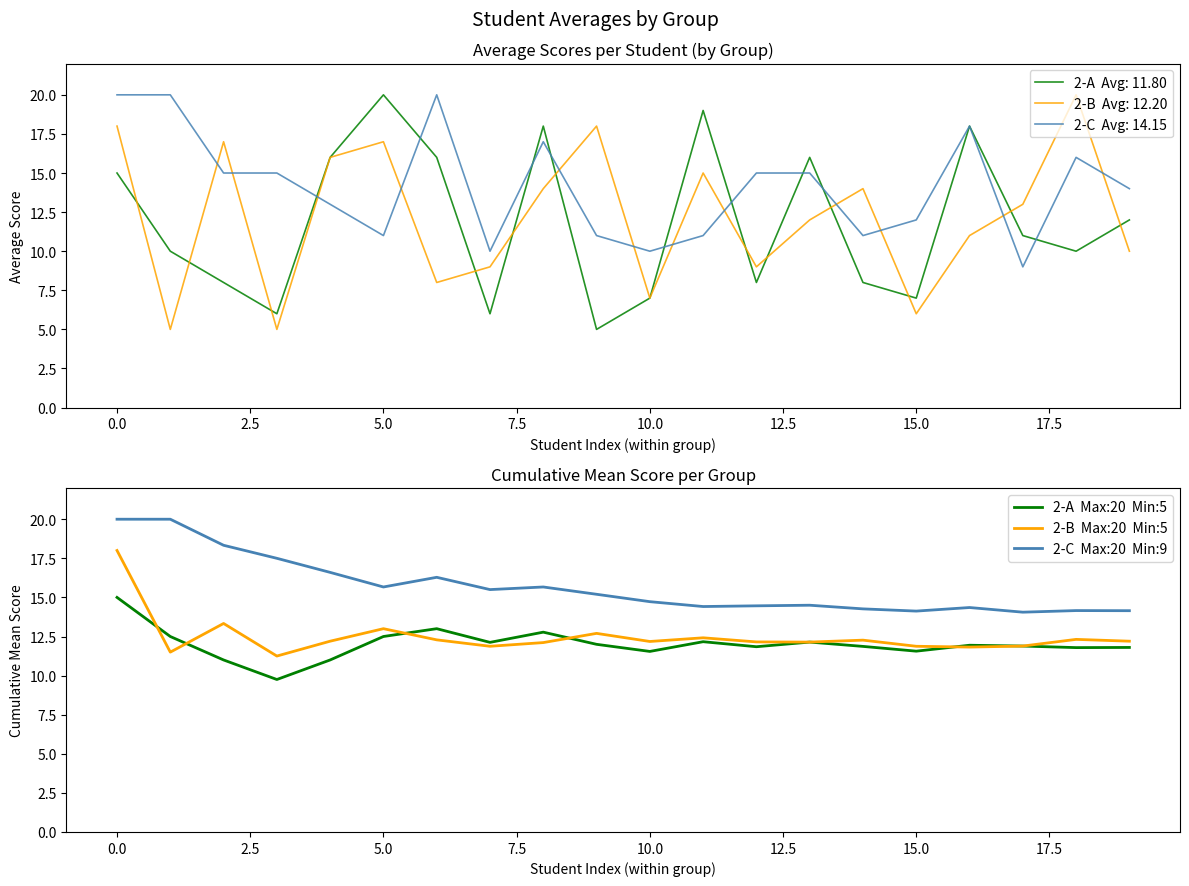

What are all the series names shown in the legend?

2-A  Max:20  Min:5, 2-B  Max:20  Min:5, 2-C  Max:20  Min:9